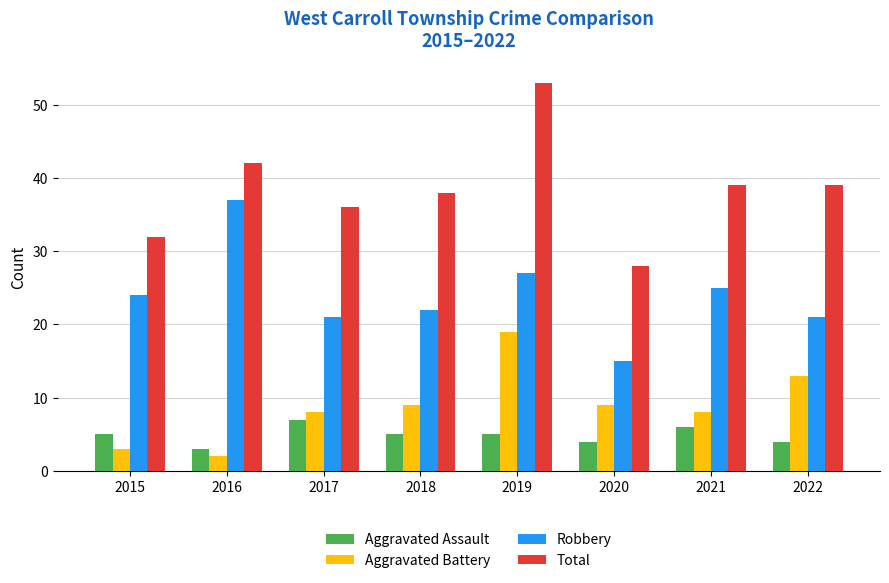

Count the Aggravated Assault values in the range 4 to 6.

6